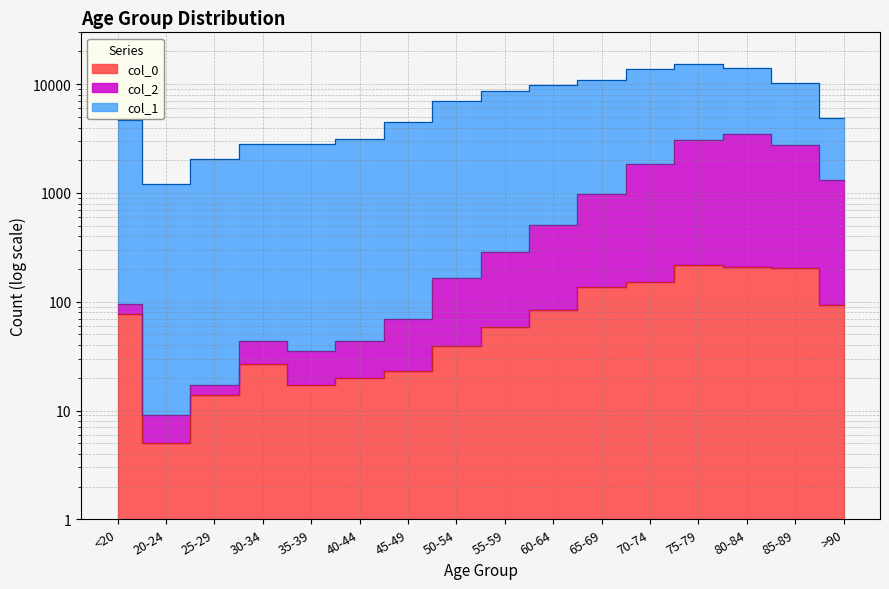

Is the value of col_0 at 70-74 greater than the value of col_1 at 75-79?

No